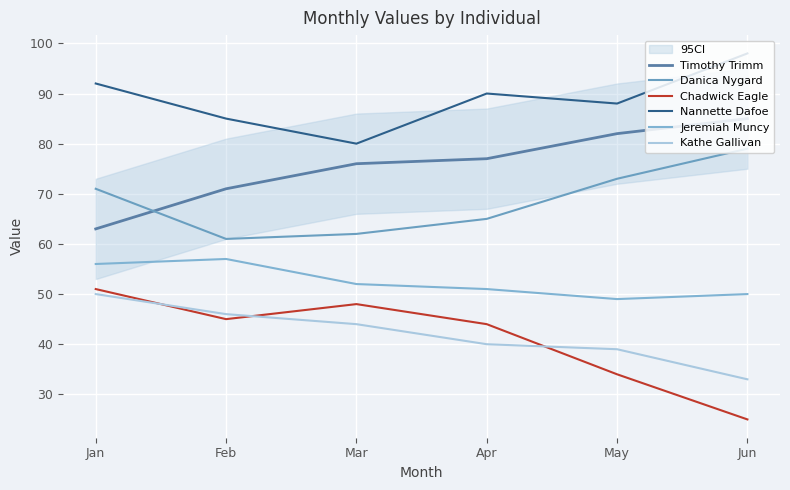

At which label is Nannette Dafoe closest to 89?

Apr